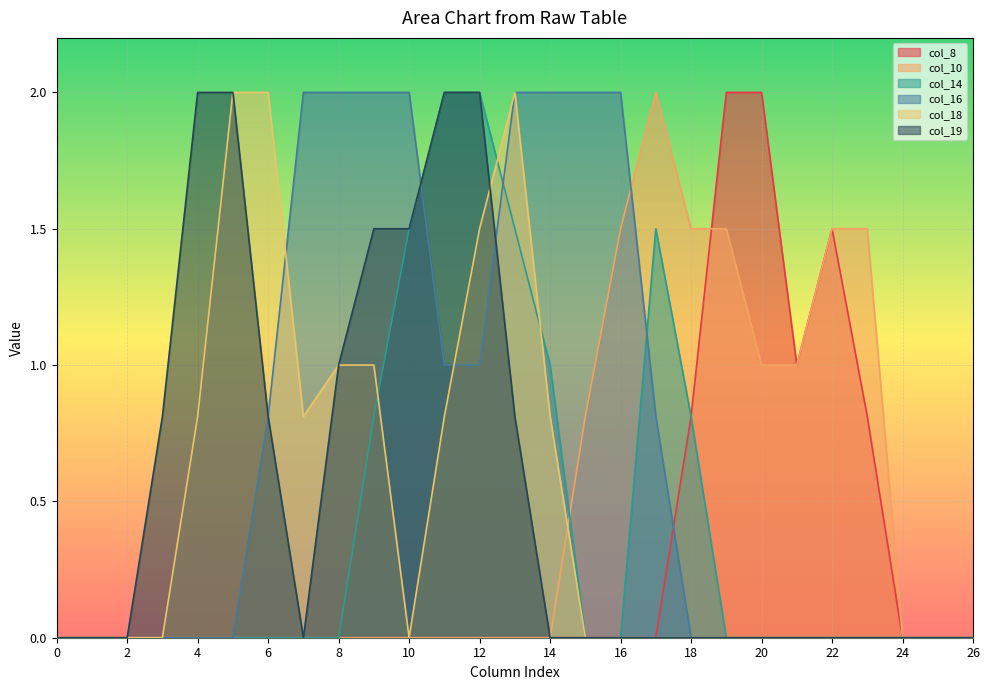

True or false: col_14 and col_8 intersect in this chart.

False